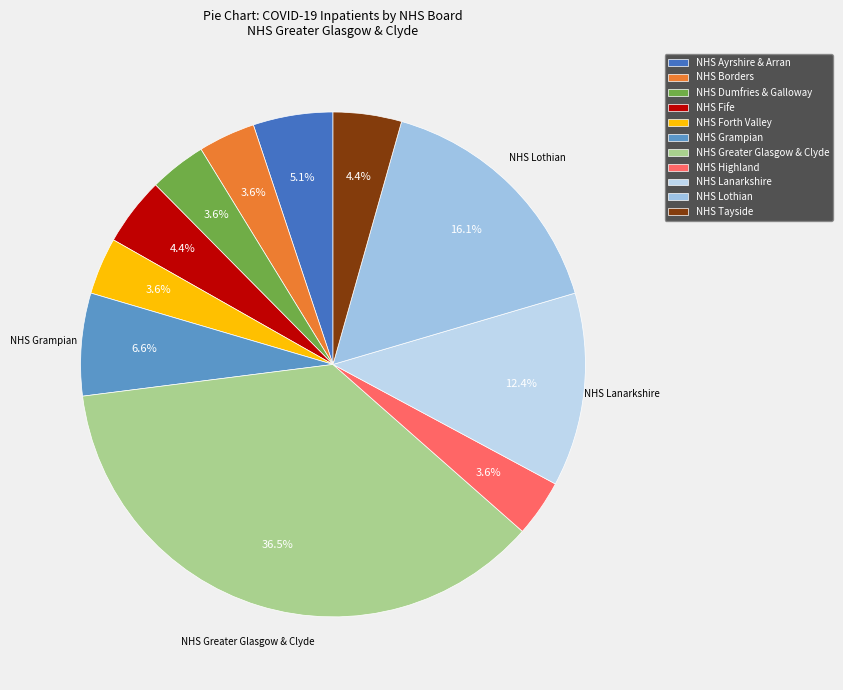

What percentage is NOT represented by NHS Tayside?

95.6%